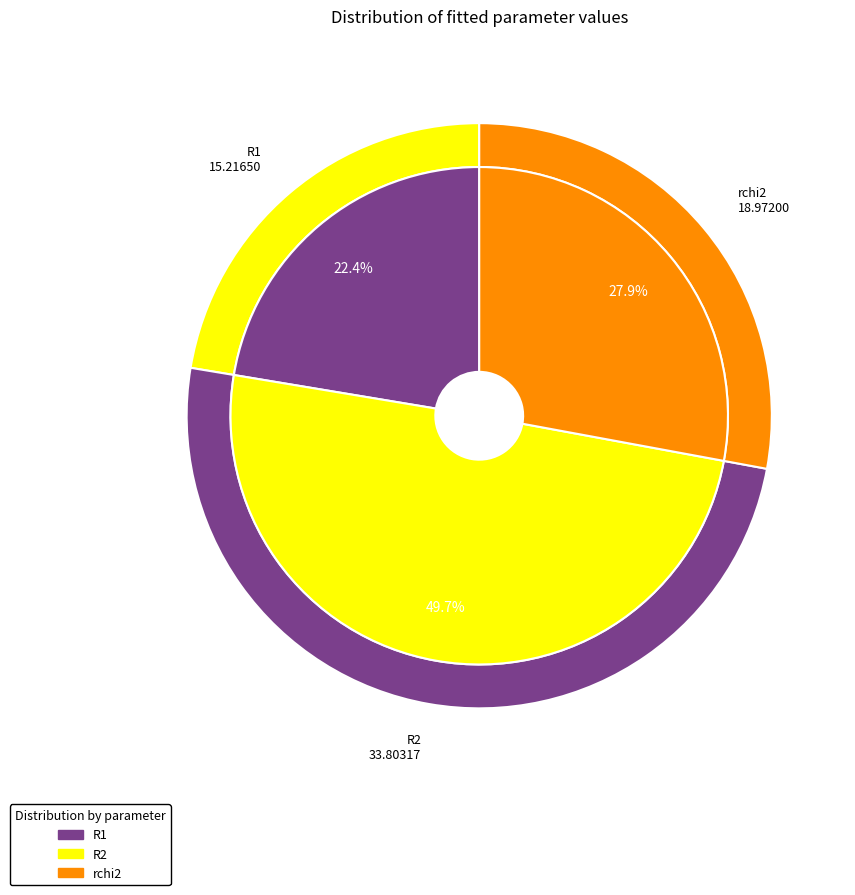

Count the number of slices in the pie.

3